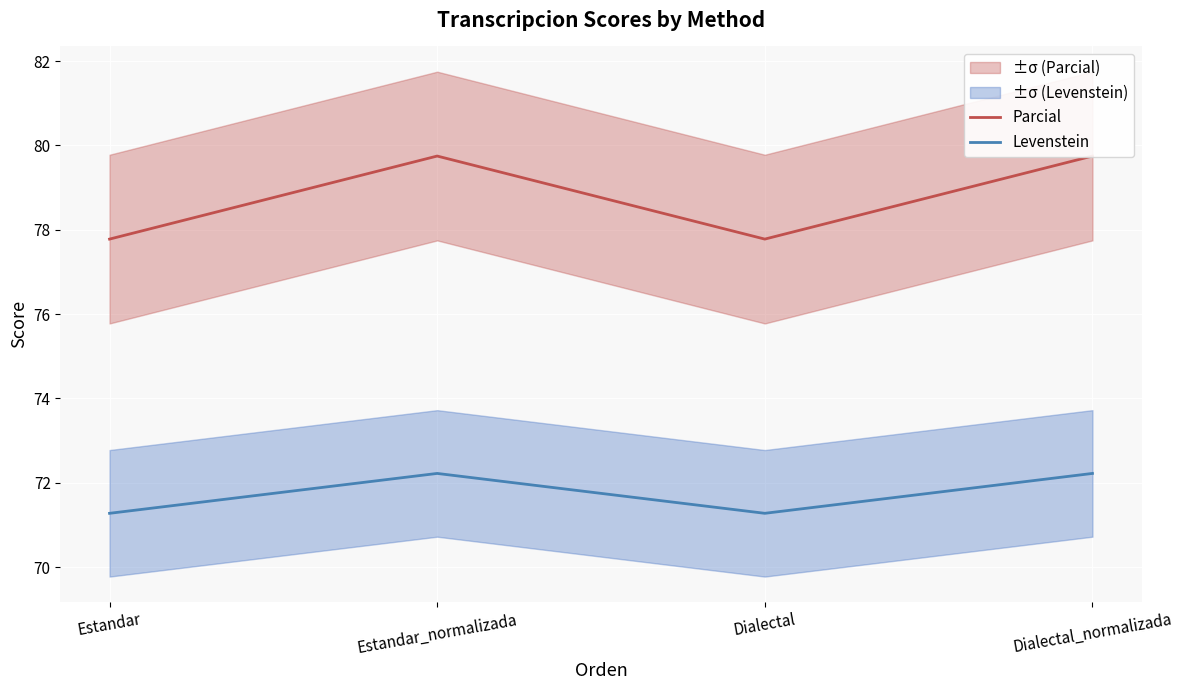

What is the label of the 2nd point from the left?

Estandar_normalizada